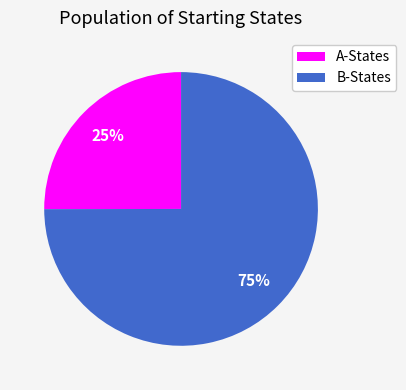

The B-States slice represents 75% of the pie. True or false?

True